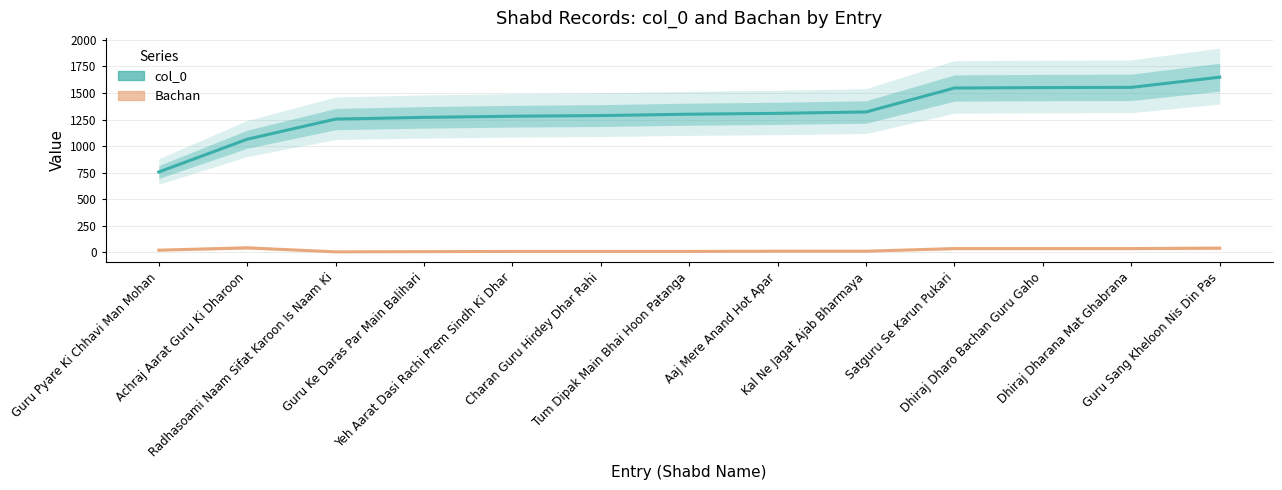

At which label does Bachan reach its peak?

Achraj Aarat Guru Ki Dharoon